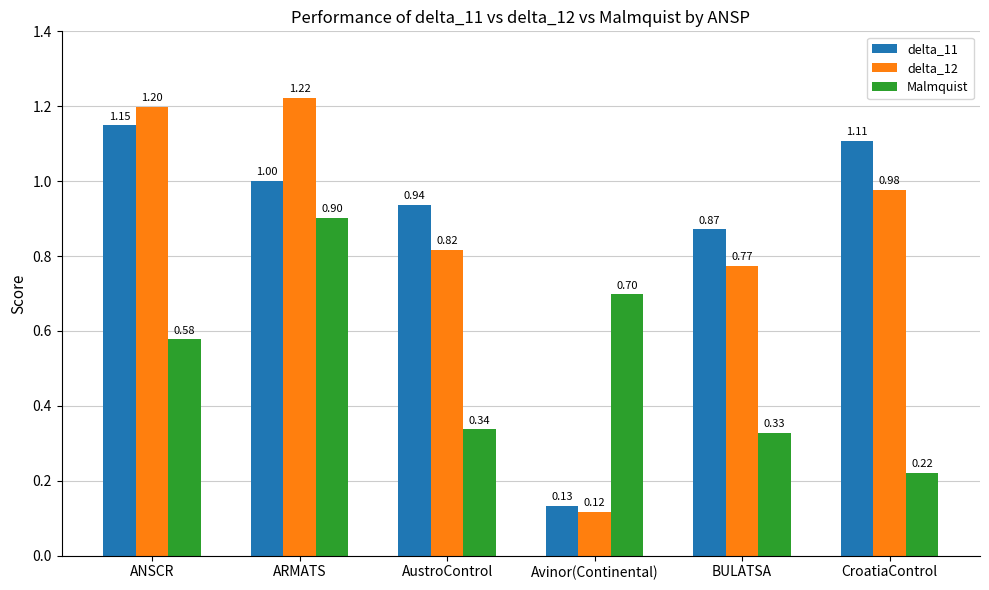

At which label does delta_12 reach its peak?

ARMATS